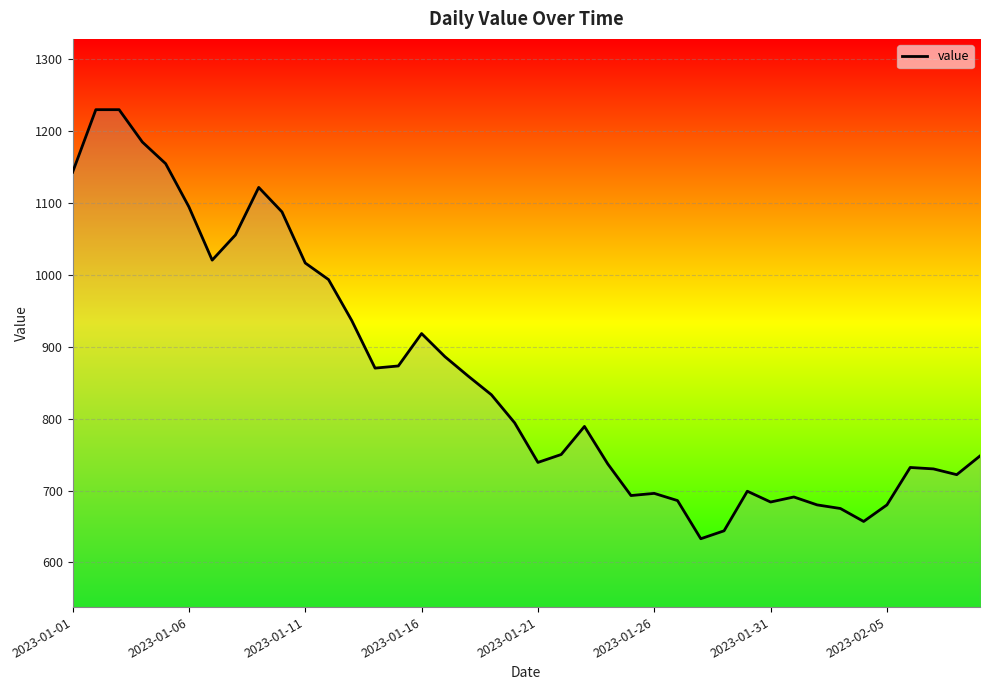

What is the sum of all values?

34358